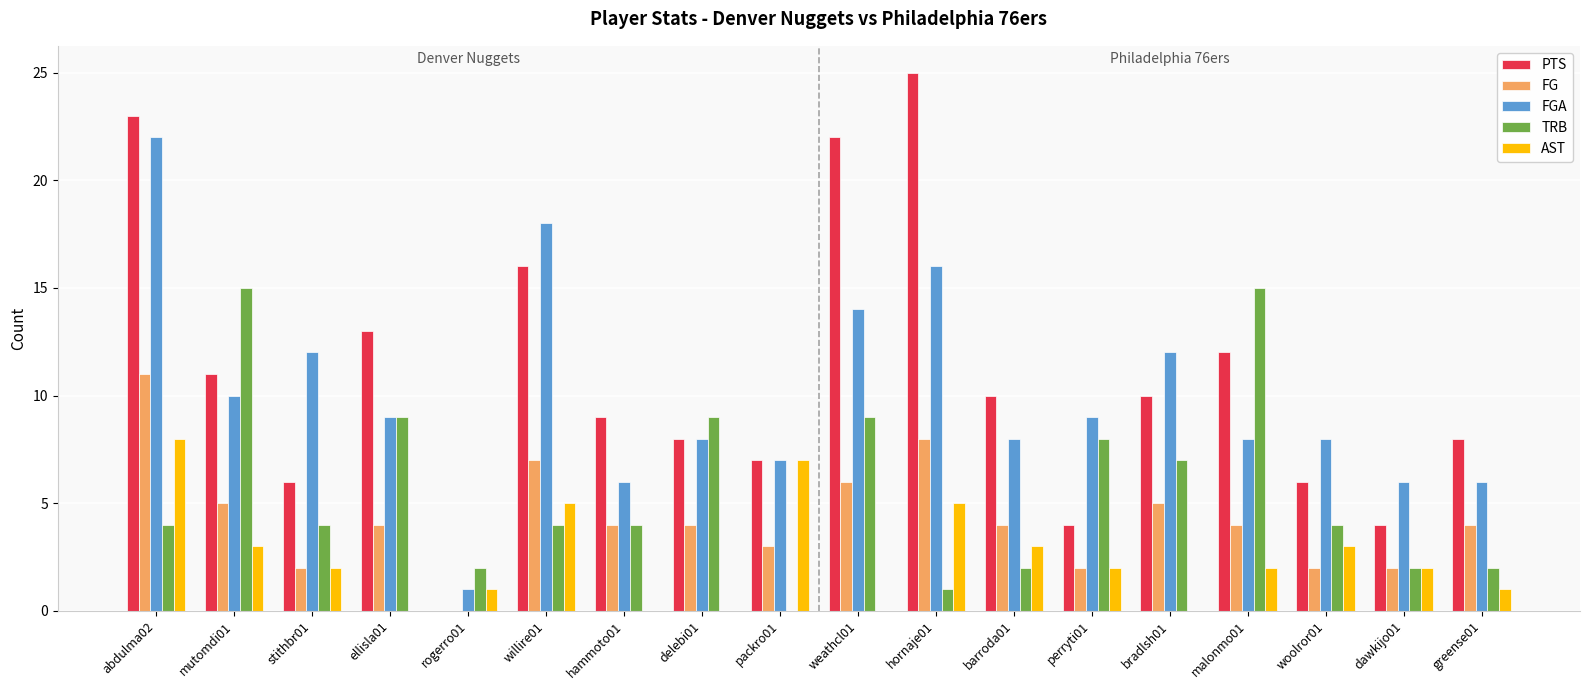

At which category is the sum across all series the highest?

abdulma02